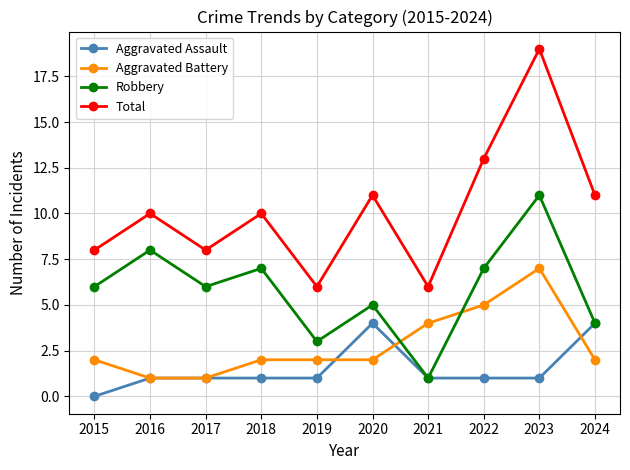

What is the sum of the Aggravated Assault values at 2017 and 2015?

1